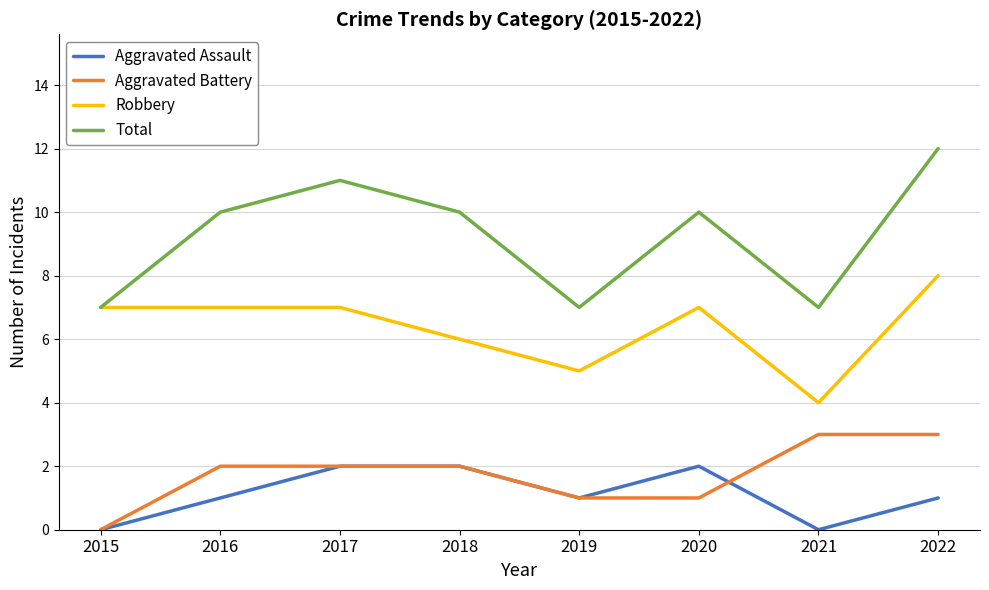

Reading left to right, list all the values displayed in this chart.

Aggravated Assault: 2015=0	2016=1	2017=2	2018=2	2019=1	2020=2	2021=0	2022=1
Aggravated Battery: 2015=0	2016=2	2017=2	2018=2	2019=1	2020=1	2021=3	2022=3
Robbery: 2015=7	2016=7	2017=7	2018=6	2019=5	2020=7	2021=4	2022=8
Total: 2015=7	2016=10	2017=11	2018=10	2019=7	2020=10	2021=7	2022=12